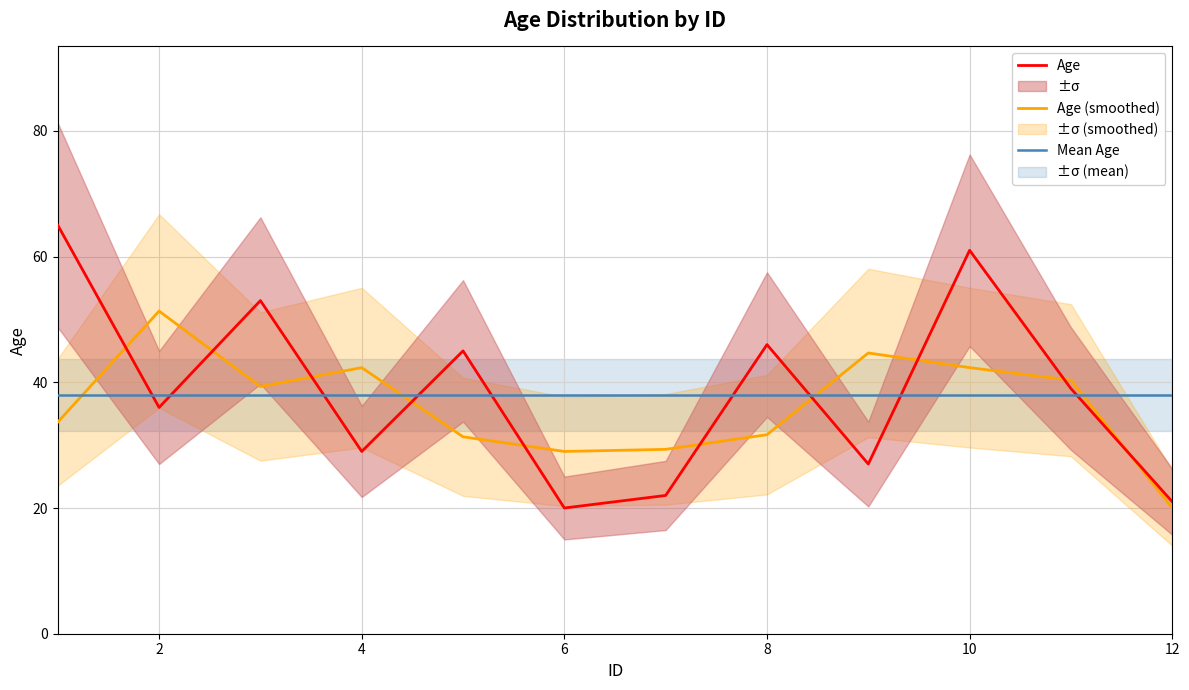

At which label does Age (smoothed) reach its minimum?

12